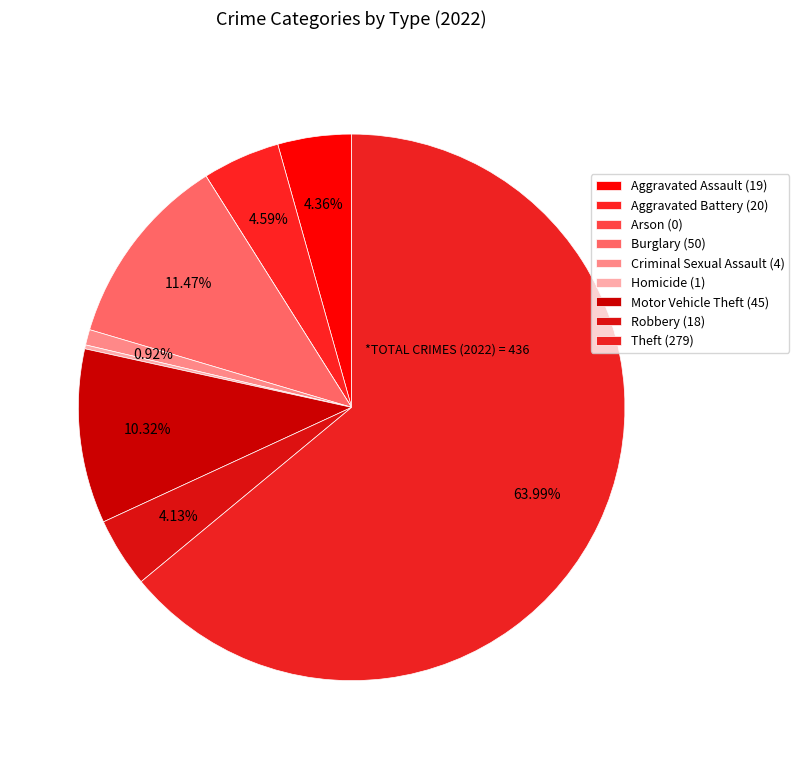

How many slices are in this pie chart?

9